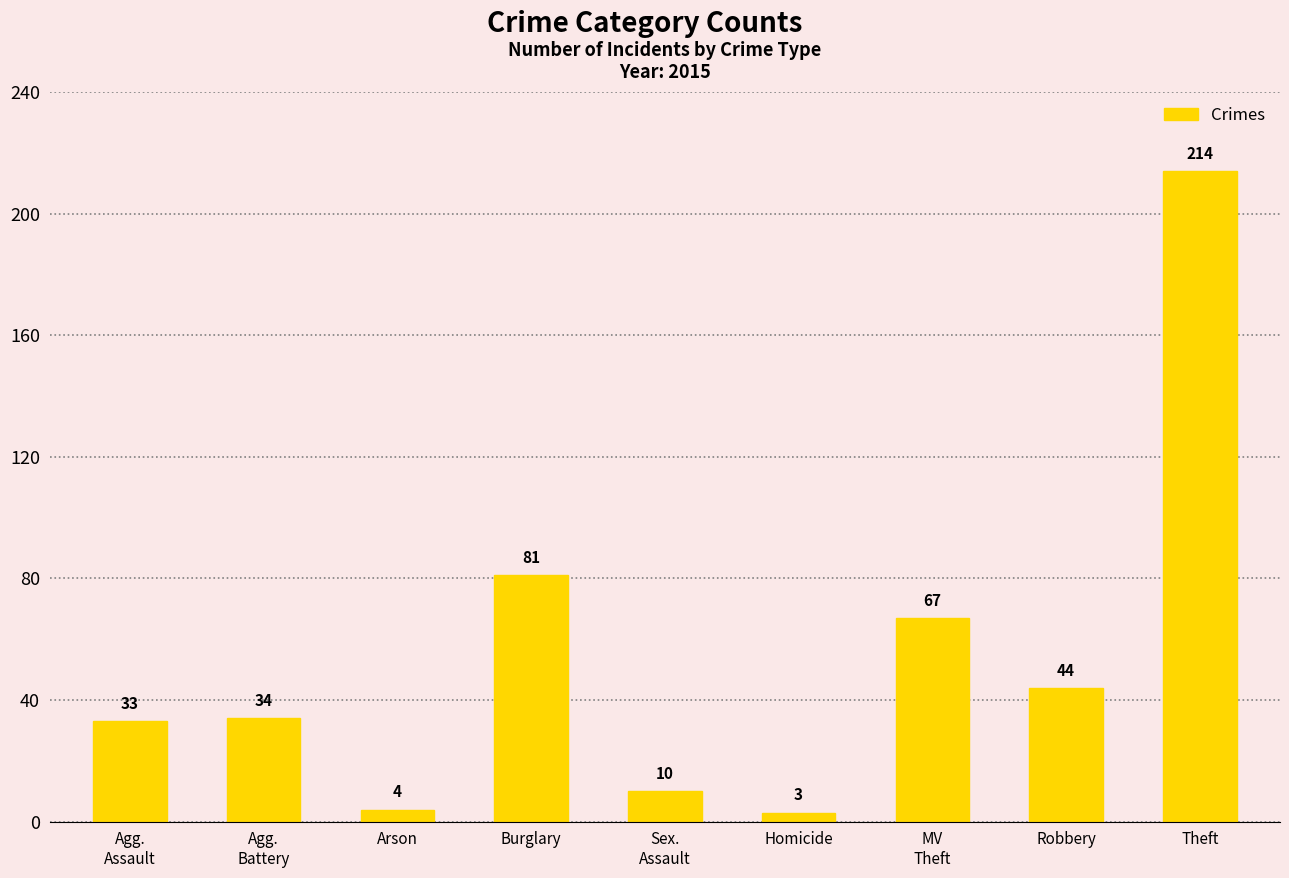

What value does the data have at Burglary, to the nearest 10?

80